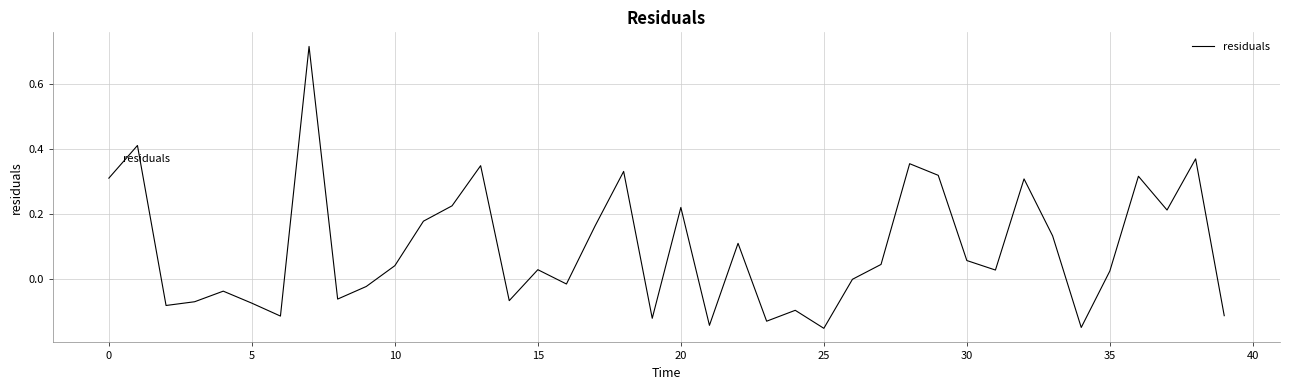

What is the difference between the maximum and minimum values?

0.9